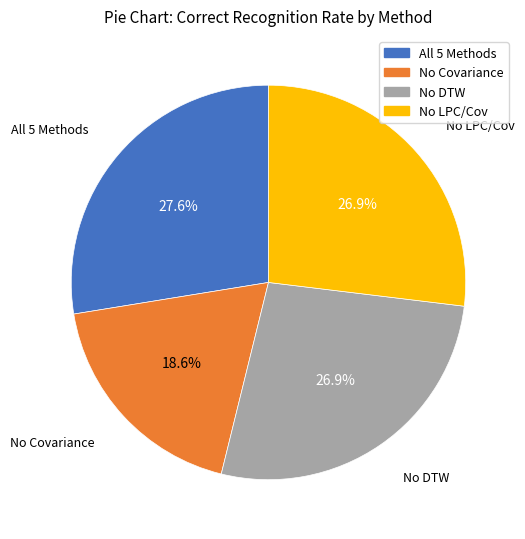

Does any single category account for the majority?

No